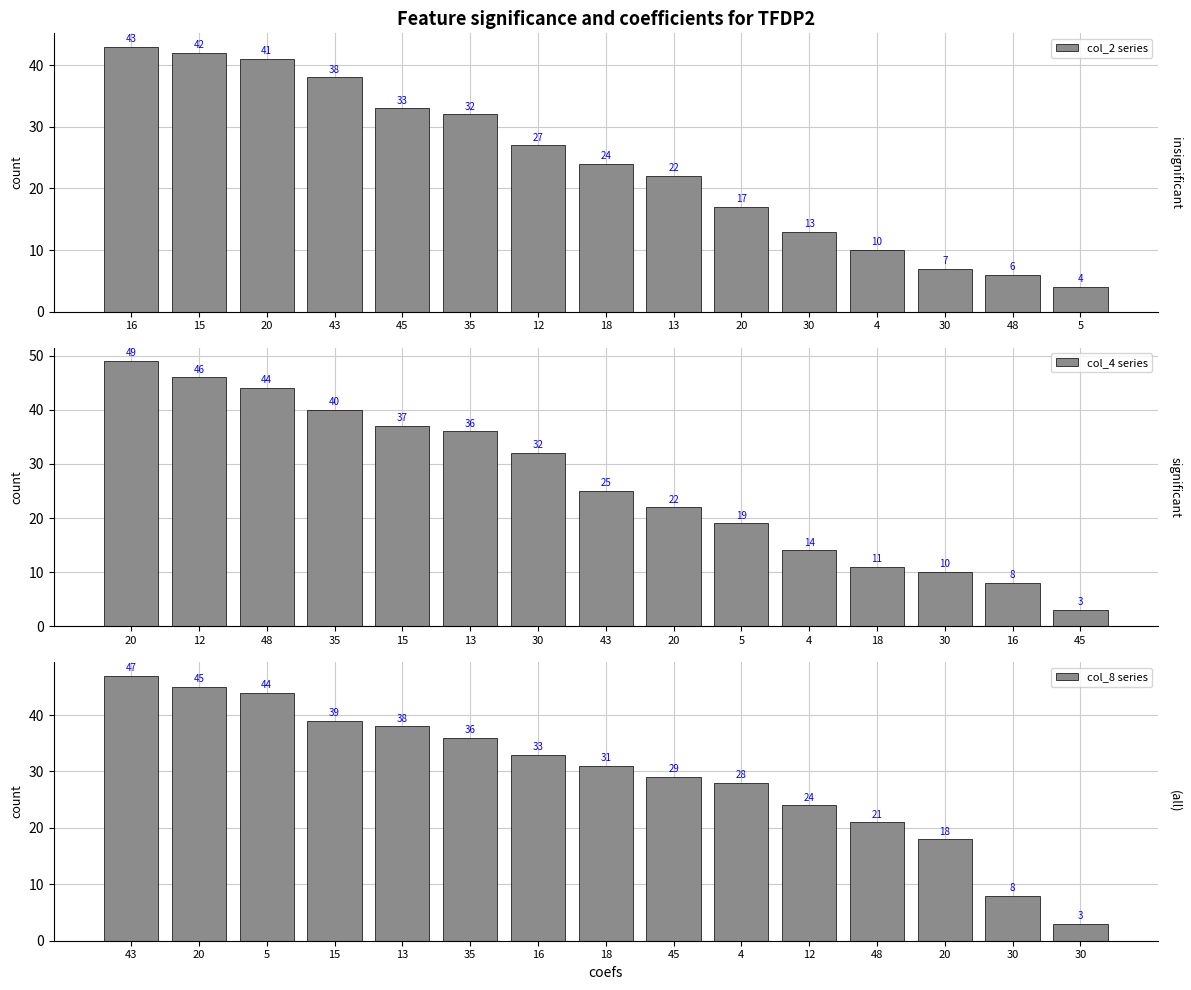

What is the sum of all col_8 series values?

444